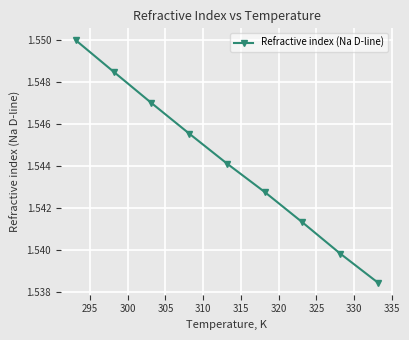

True or false: there are more than 1 points higher than both neighbors.

False